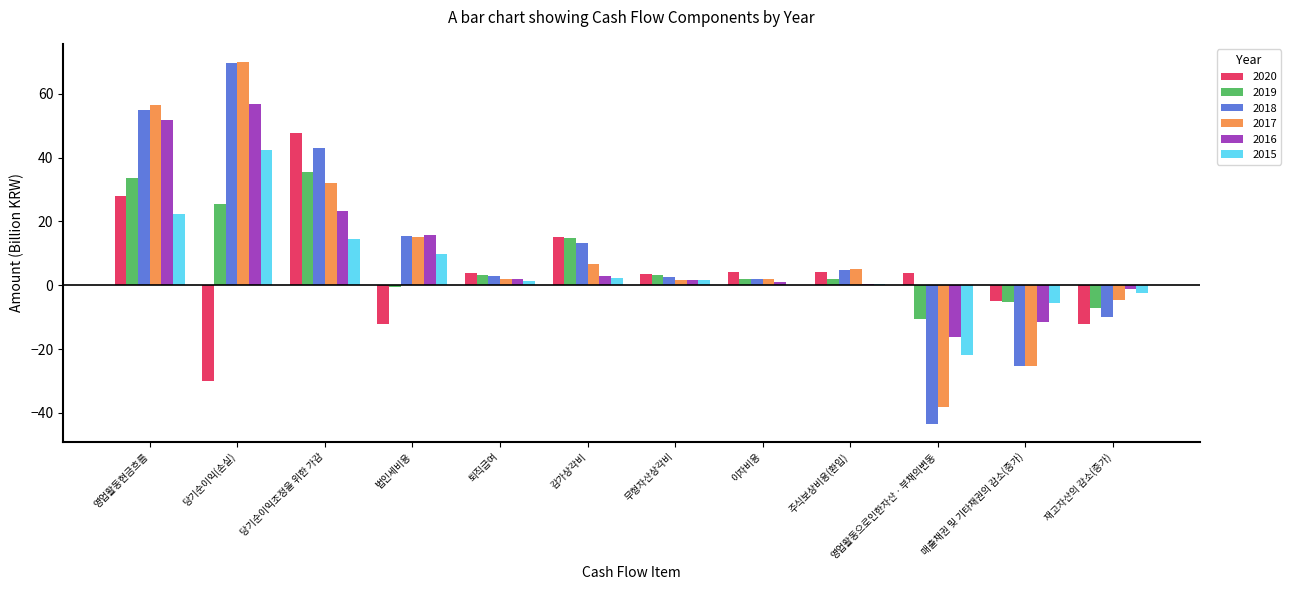

What is the sum of all 2020 values?

51.3